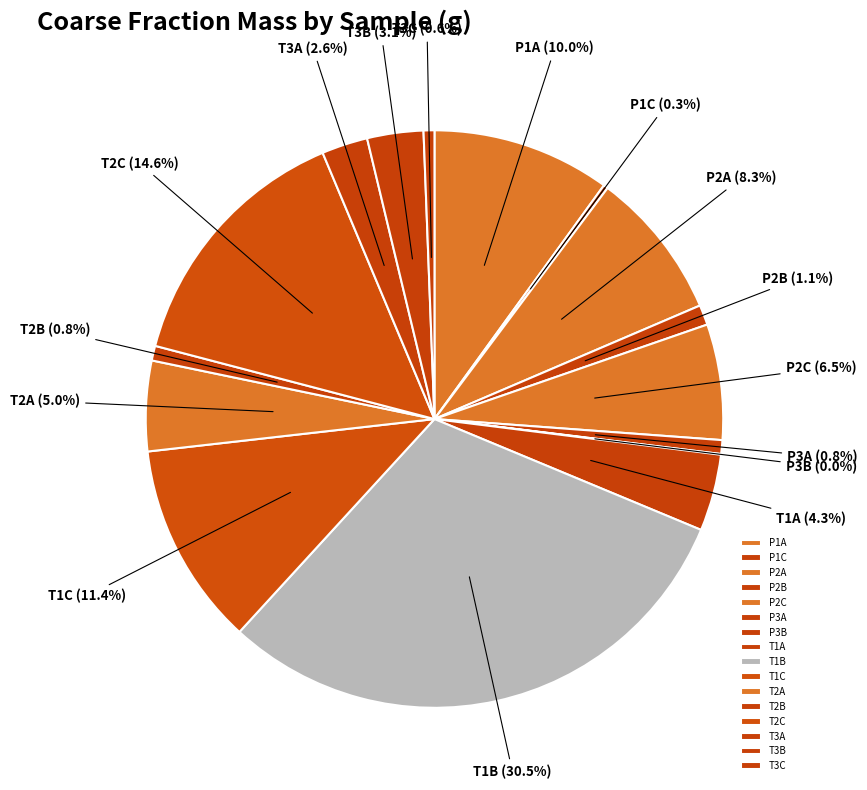

Does any single category account for the majority?

No